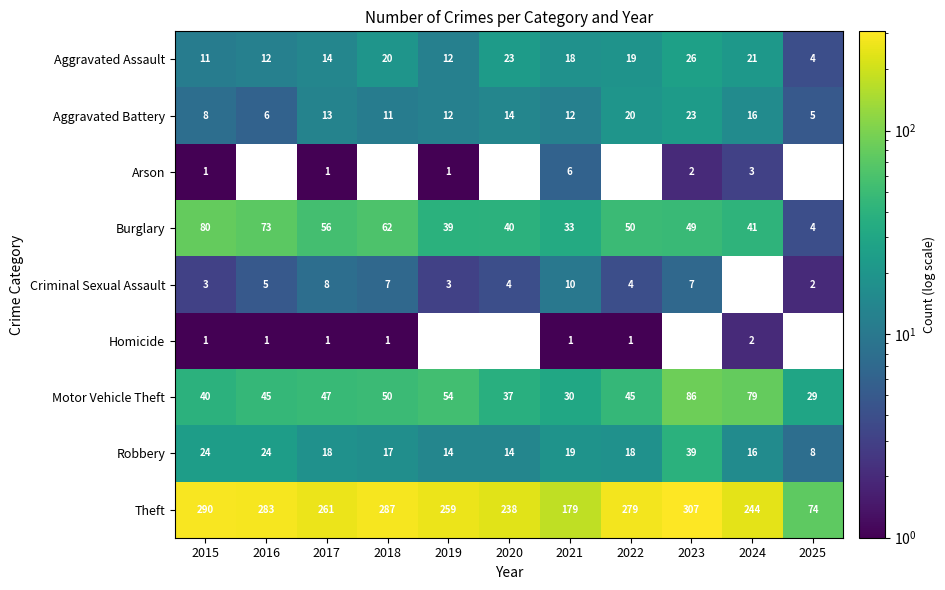

Count the Aggravated Battery values in the range 8 to 16.

7